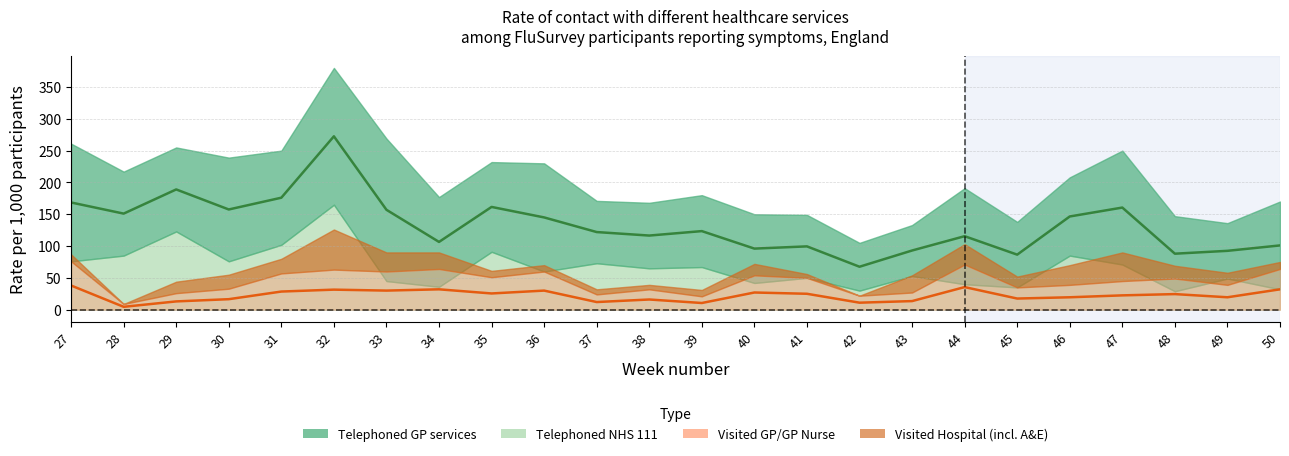

What is the highest value of the Visited GP/GP Nurse series?

76